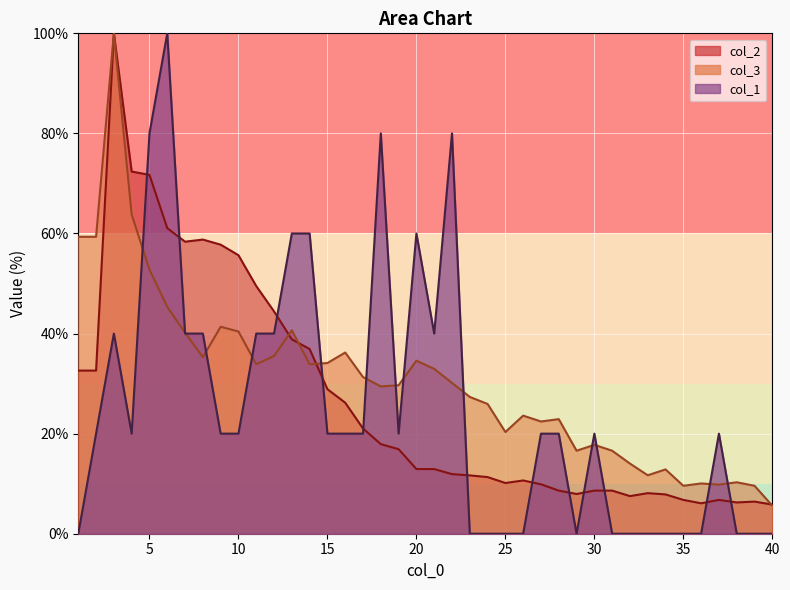

At which category does col_2 reach its first local valley?

7